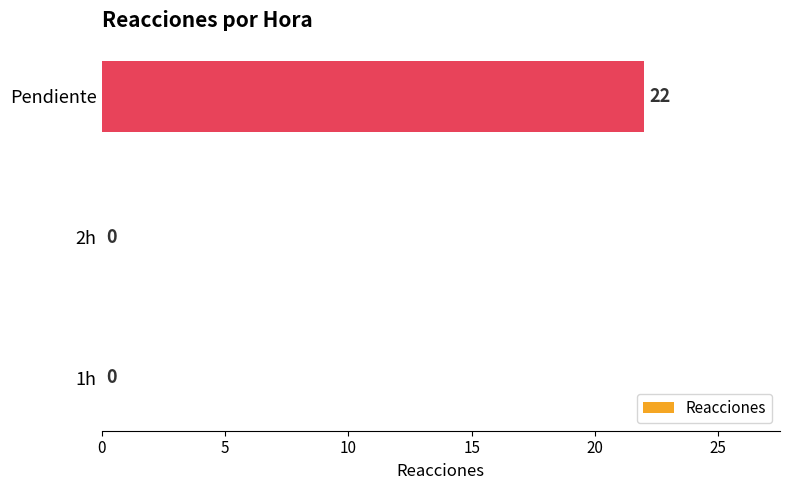

What is the sum of the values at Pendiente and 2h?

22